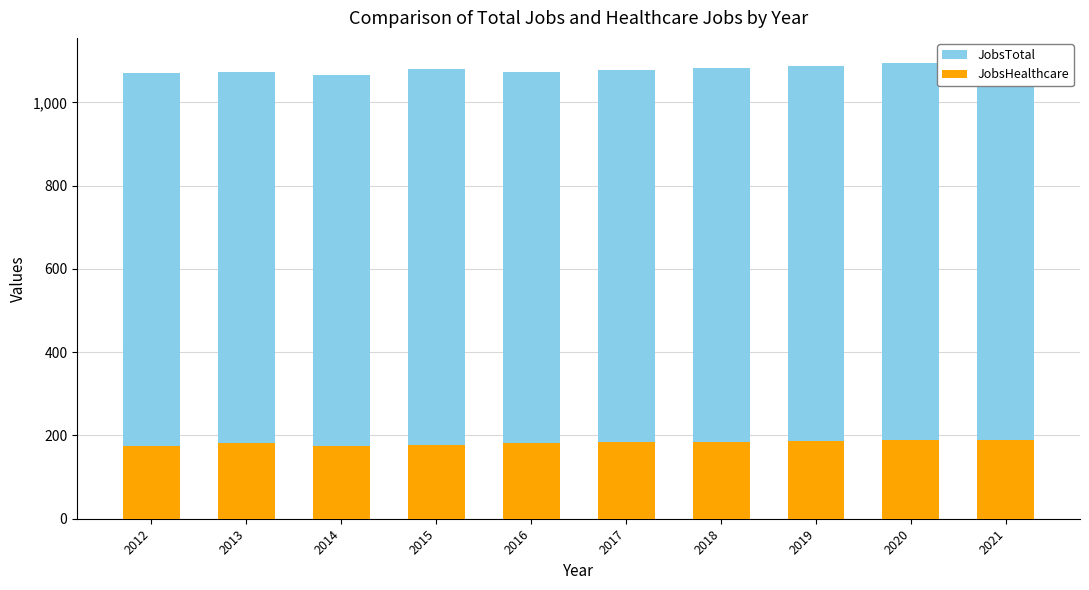

Which has a higher value, 2014 or 2013?

2013